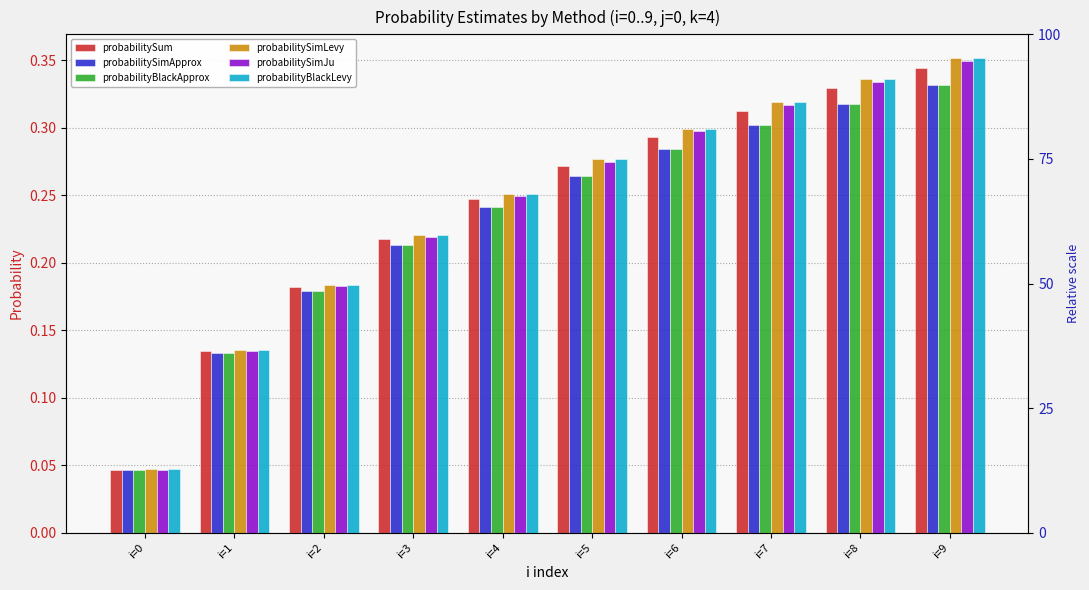

Where is probabilitySimJu nearest to the value 0?

i=0